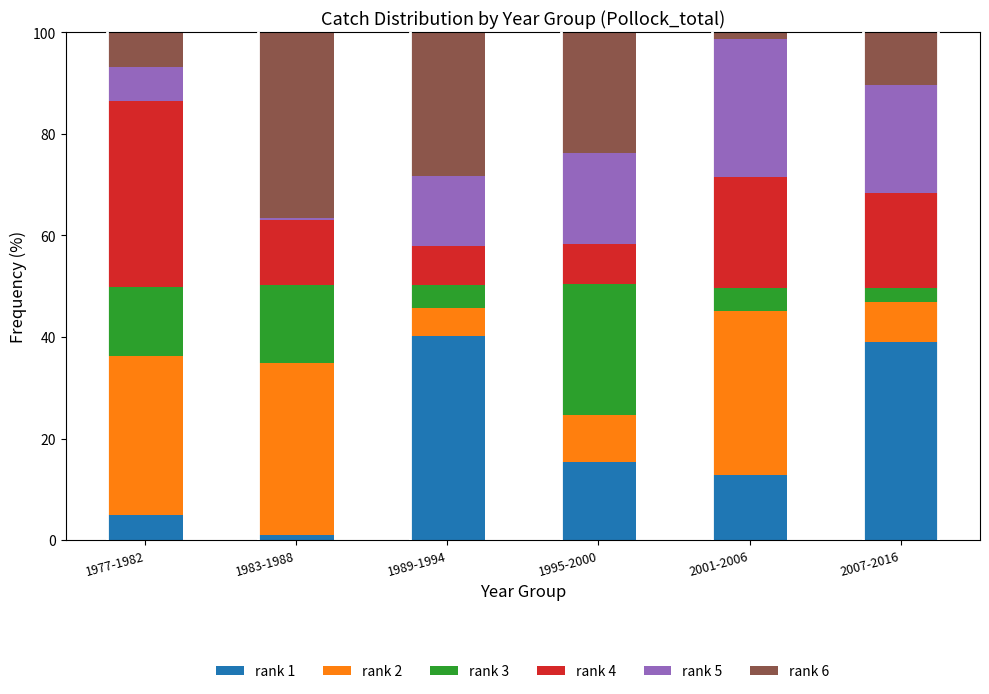

What is the total value across all series at 2007-2016?

100.0